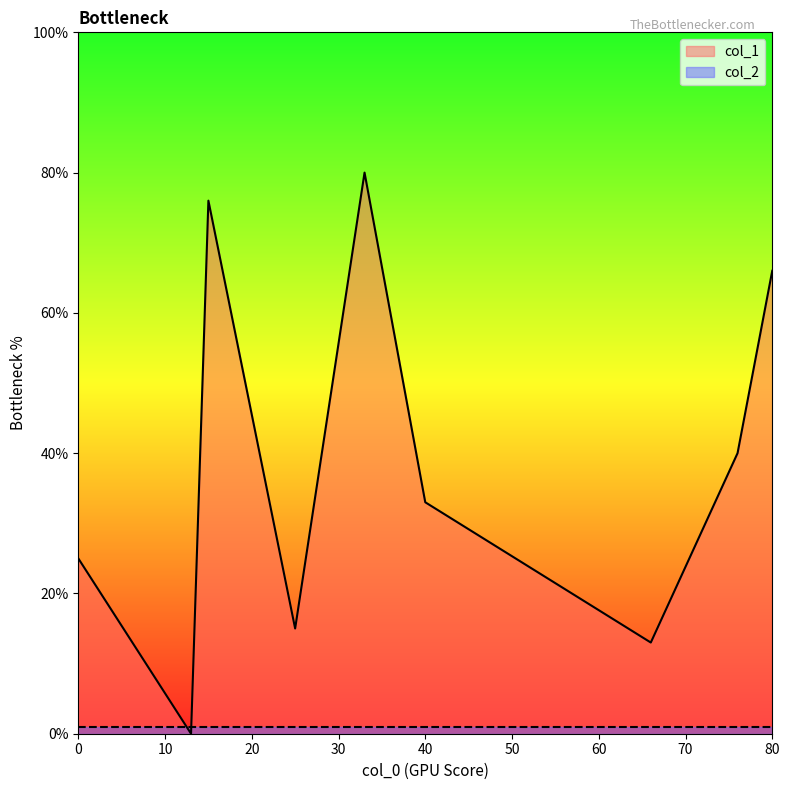

How many lines are shown in the chart?

2